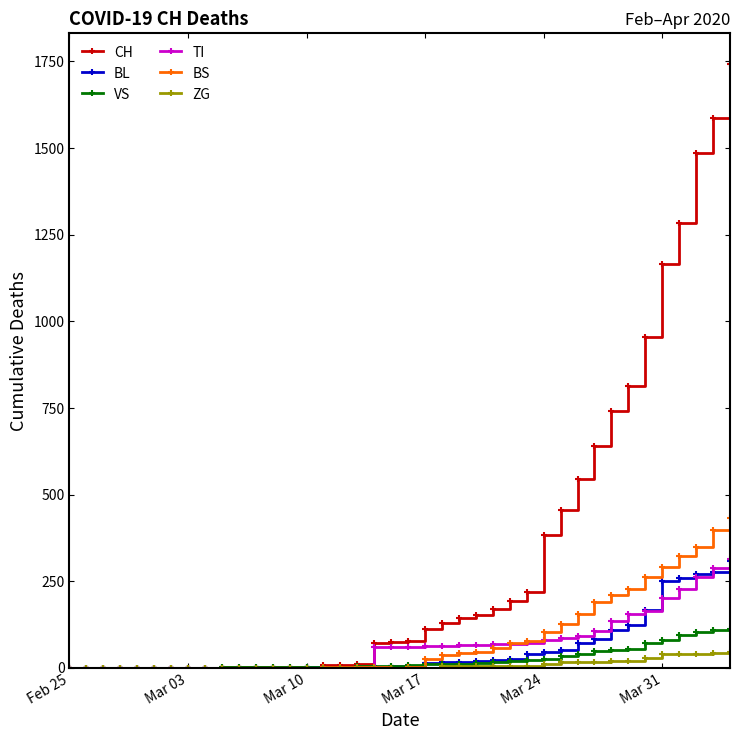

What is the difference between the second highest and second lowest values in the ZG series?

44